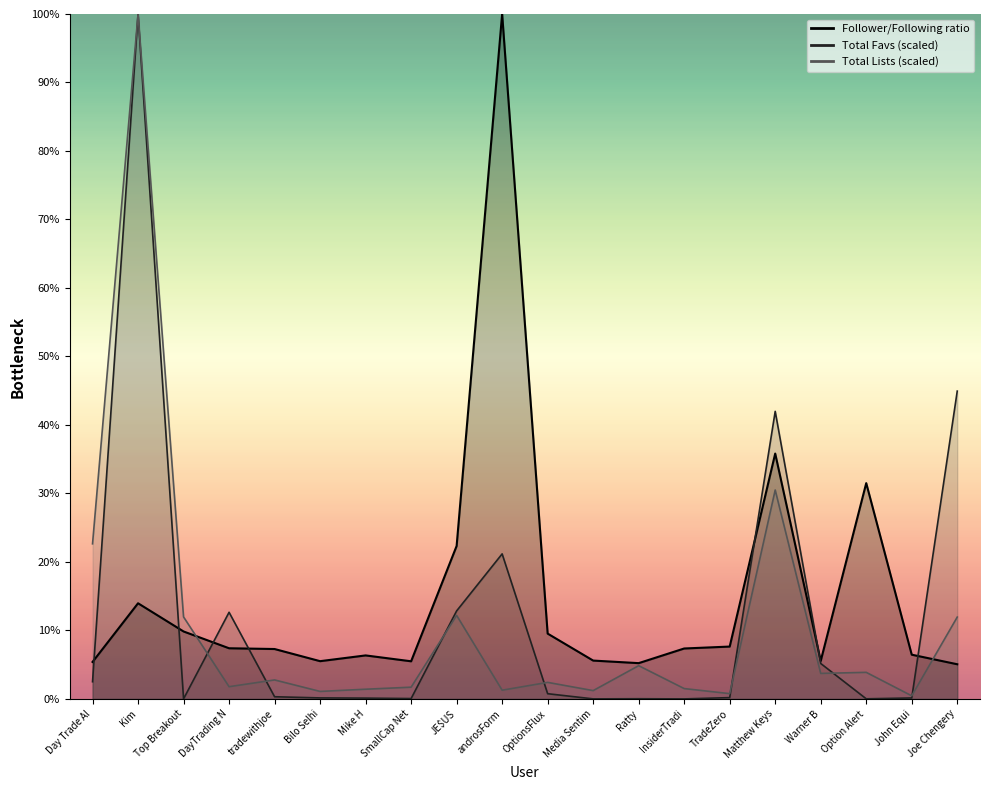

Between Joe Chengery and JE$US, which is larger?

JE$US